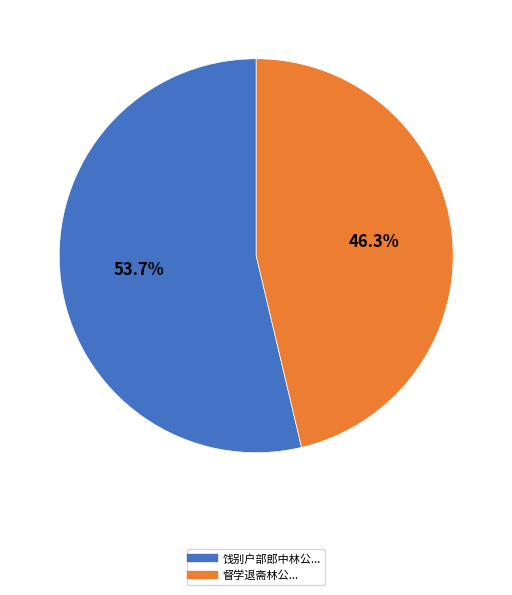

Does any single category account for the majority?

Yes